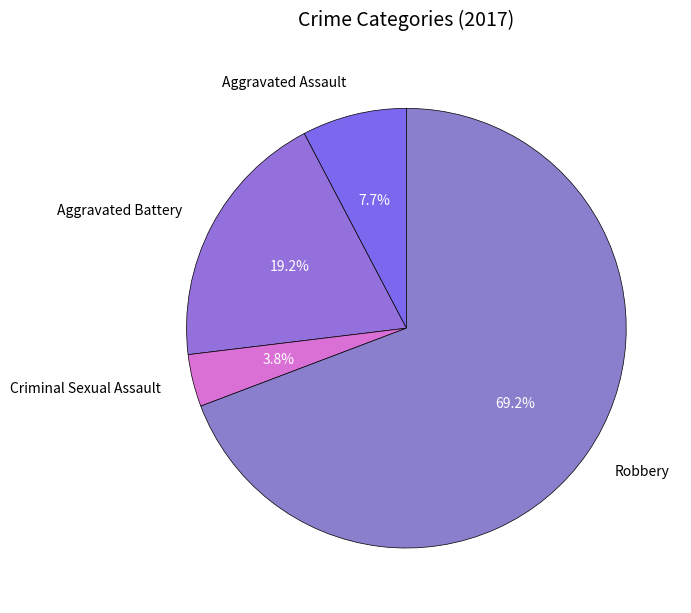

Is there any slice that represents more than half of the pie?

Yes